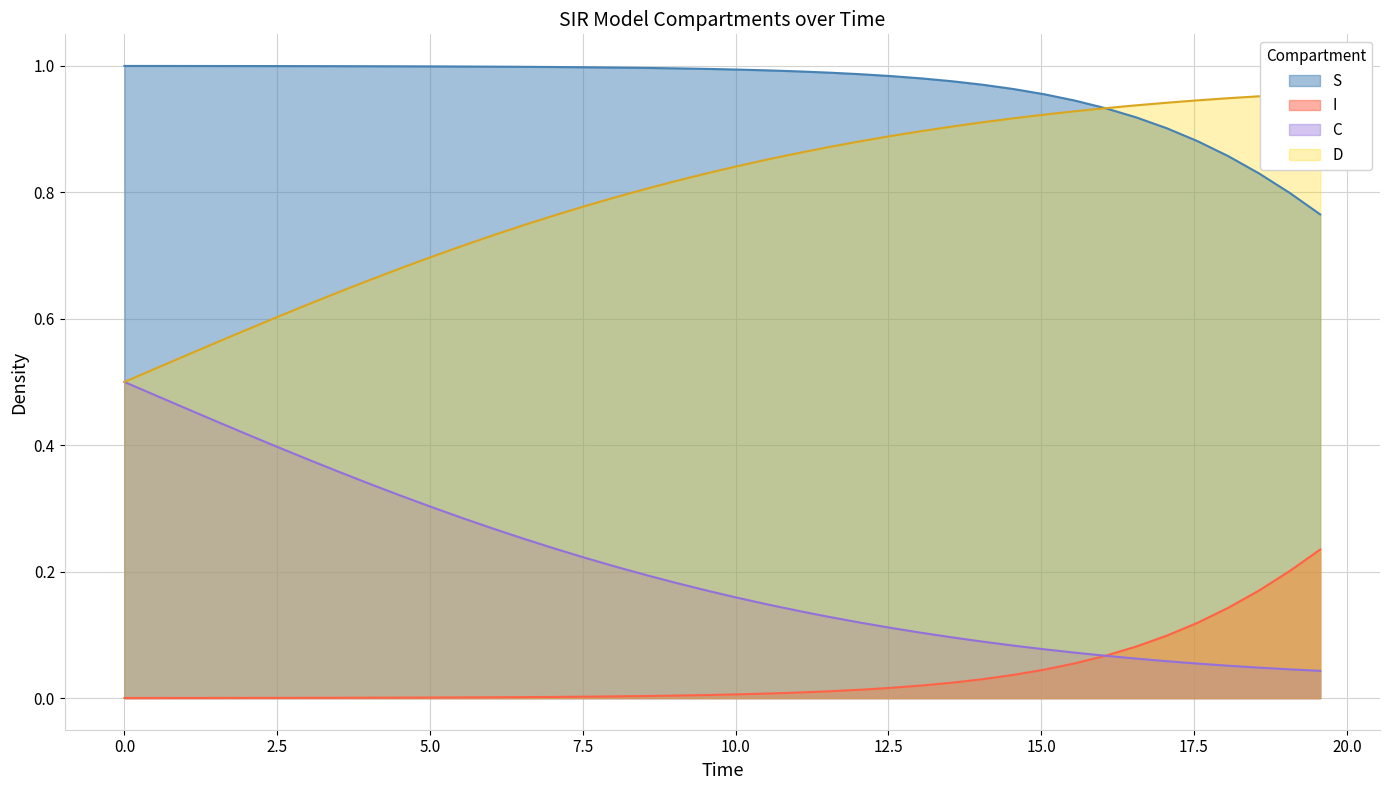

What is the difference between the second highest and minimum values in the C series?

0.4